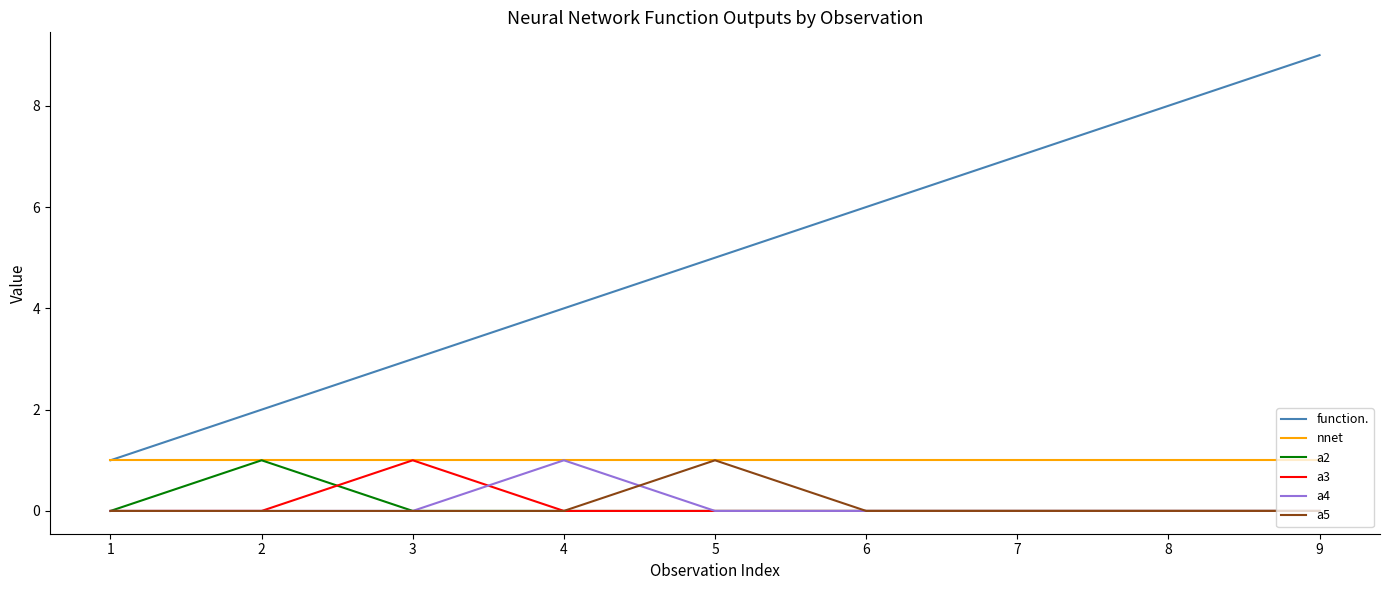

Is the value of a5 at 1 greater than the value of a3 at 3?

No